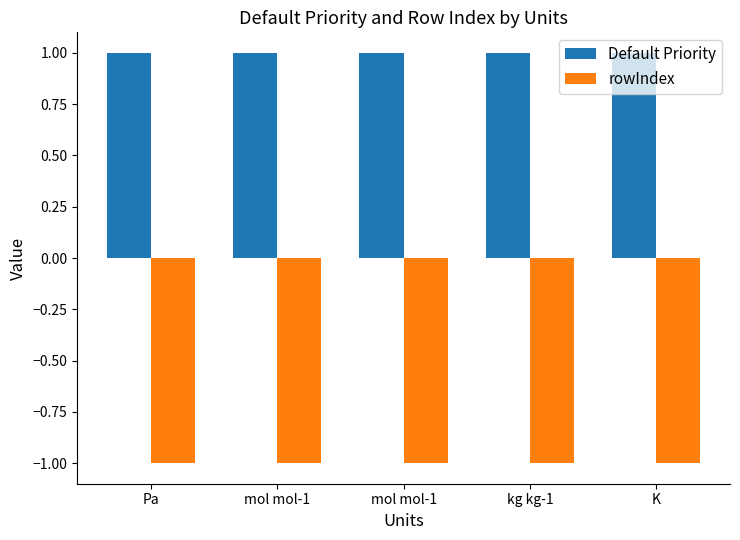

How many bars are there in total?

10